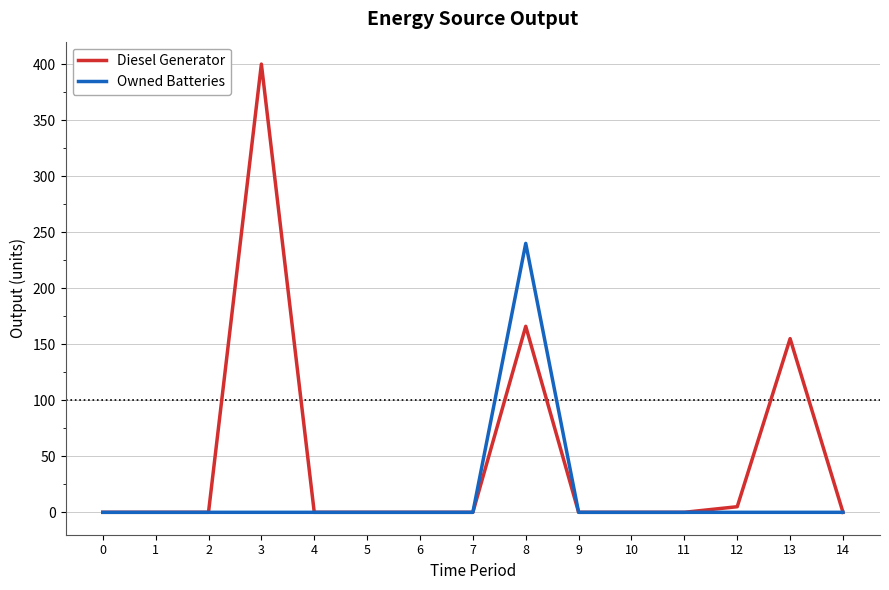

The value of Owned Batteries at 1 is 0. True or false?

True